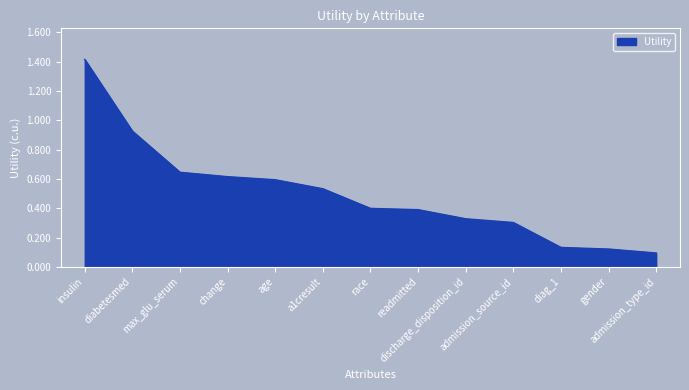

What is the difference between the maximum and minimum values?

1.3